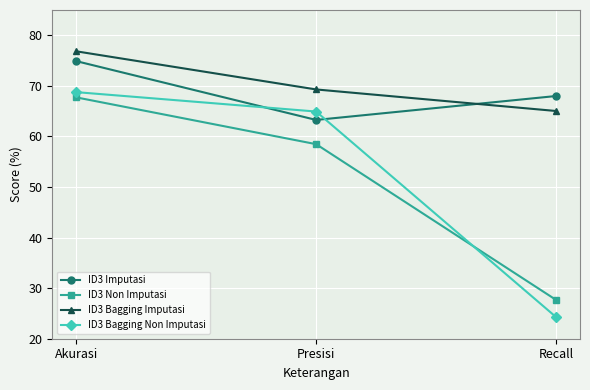

What is the maximum value for ID3 Bagging Non Imputasi?

68.8